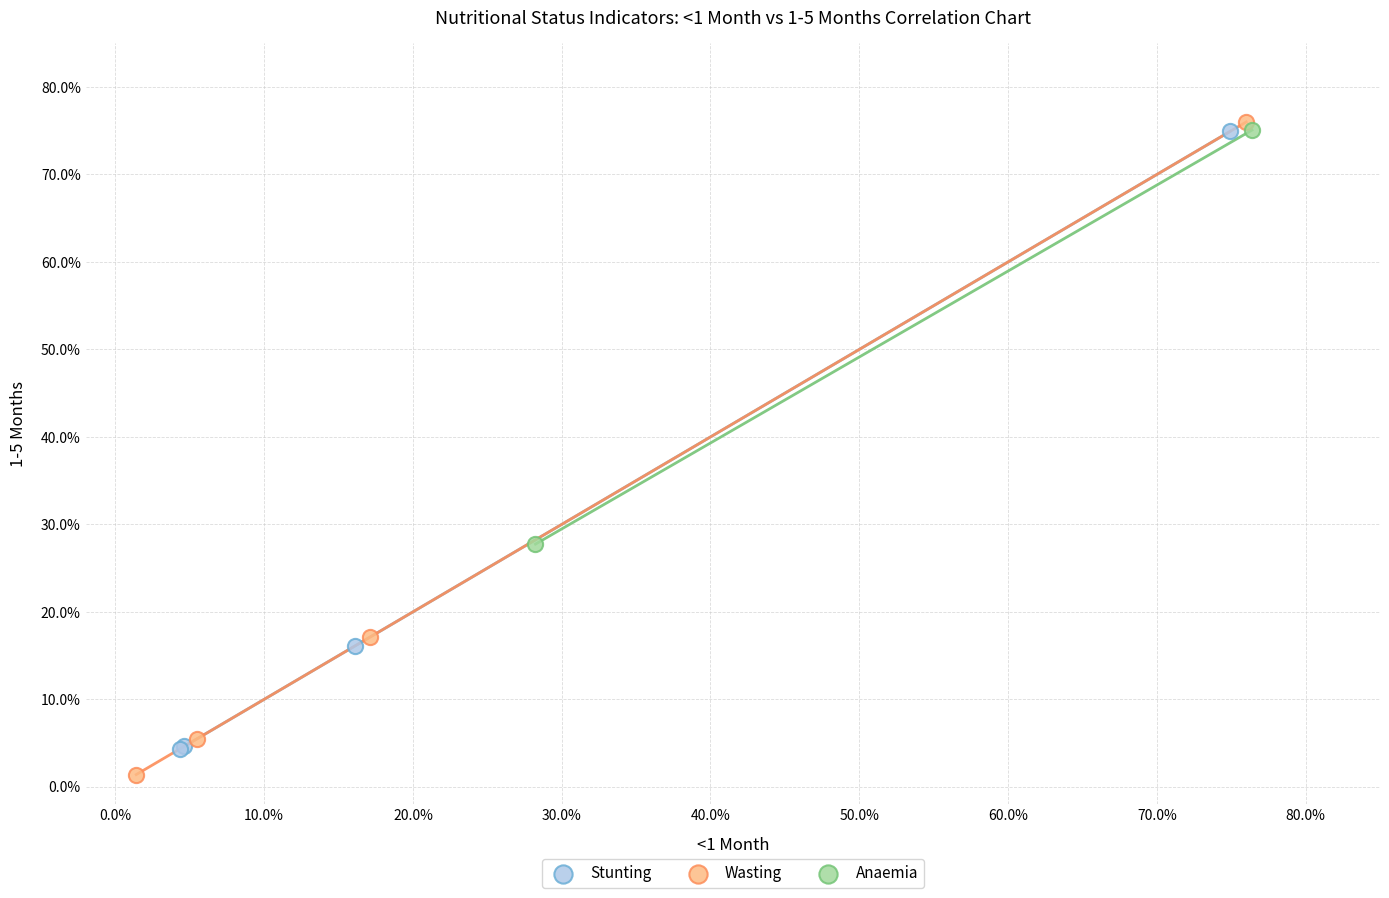

Which series contains the lowest Y value?

Wasting